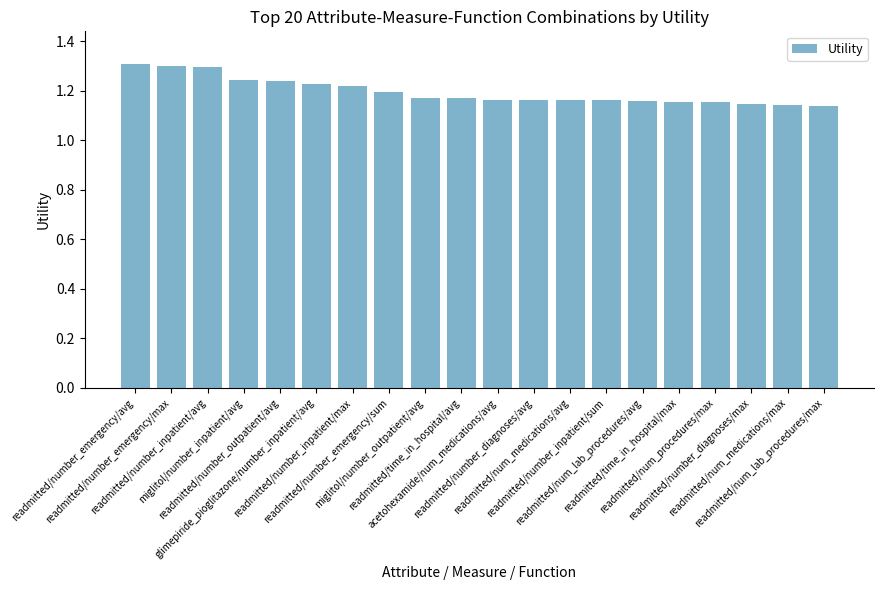

The chart shows a value of 0.7 at readmitted/number_emergency/max. True or false?

False